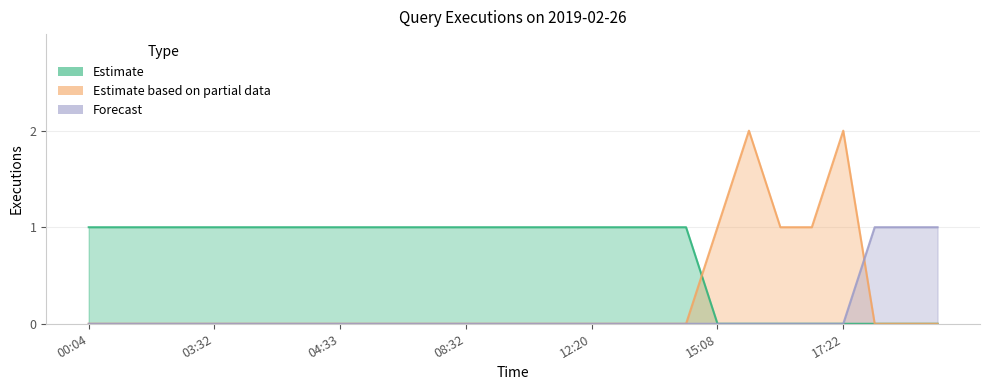

How many lines are shown in the chart?

3